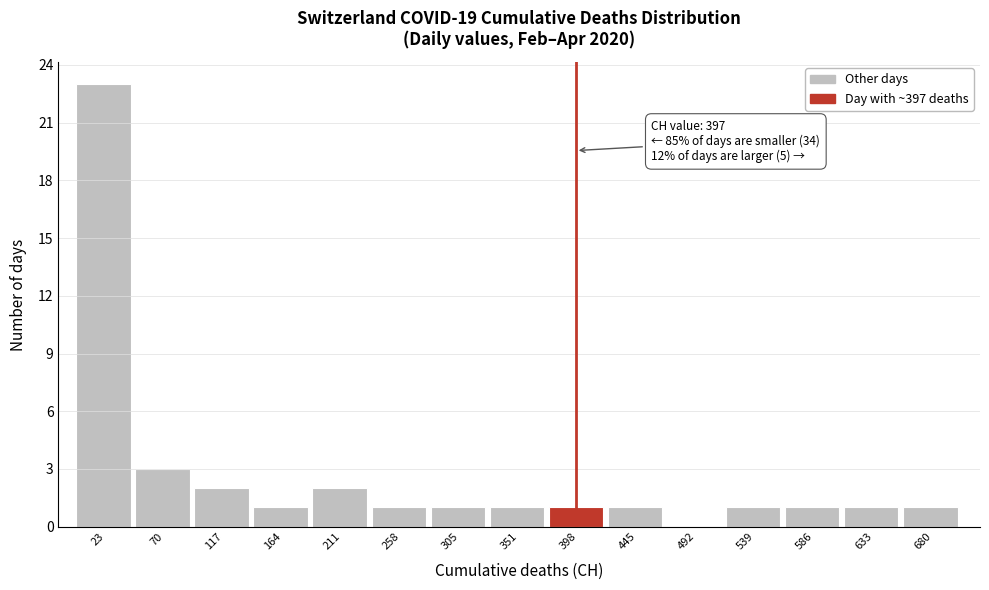

Which range on the x-axis has the tallest bar?

0 to 45